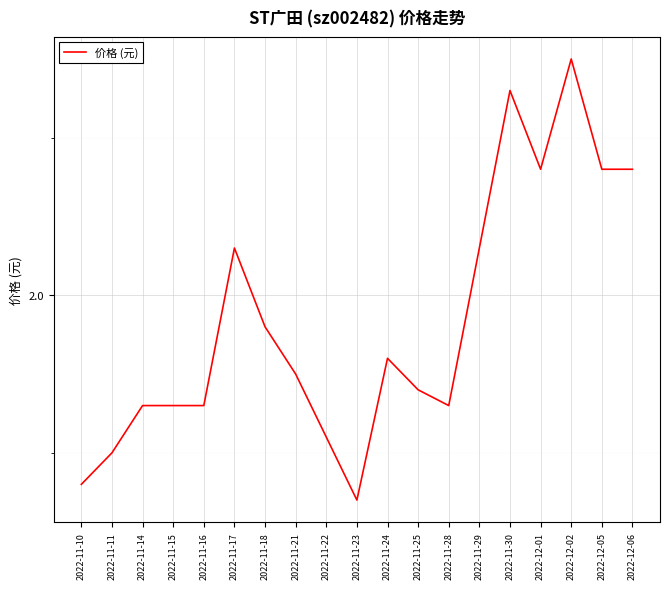

Reading left to right, transcribe all the data shown in this chart.

2022-11-10=1.9	2022-11-11=1.9	2022-11-14=1.9	2022-11-15=1.9	2022-11-16=1.9	2022-11-17=2.0	2022-11-18=2.0	2022-11-21=1.9	2022-11-22=1.9	2022-11-23=1.9	2022-11-24=2.0	2022-11-25=1.9	2022-11-28=1.9	2022-11-29=2.0	2022-11-30=2.1	2022-12-01=2.1	2022-12-02=2.1	2022-12-05=2.1	2022-12-06=2.1